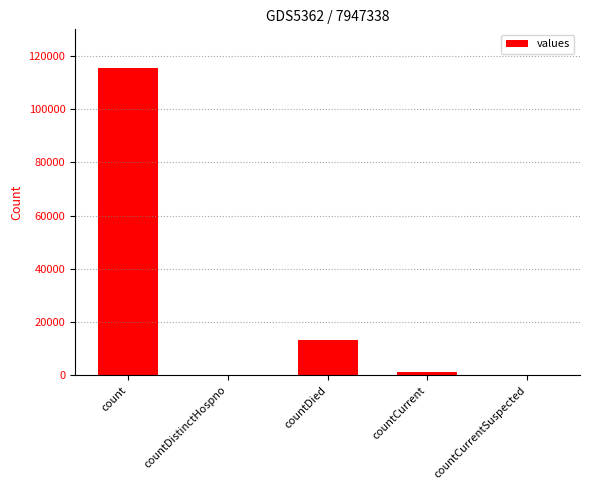

Which has a higher value, countCurrent or countDied?

countDied